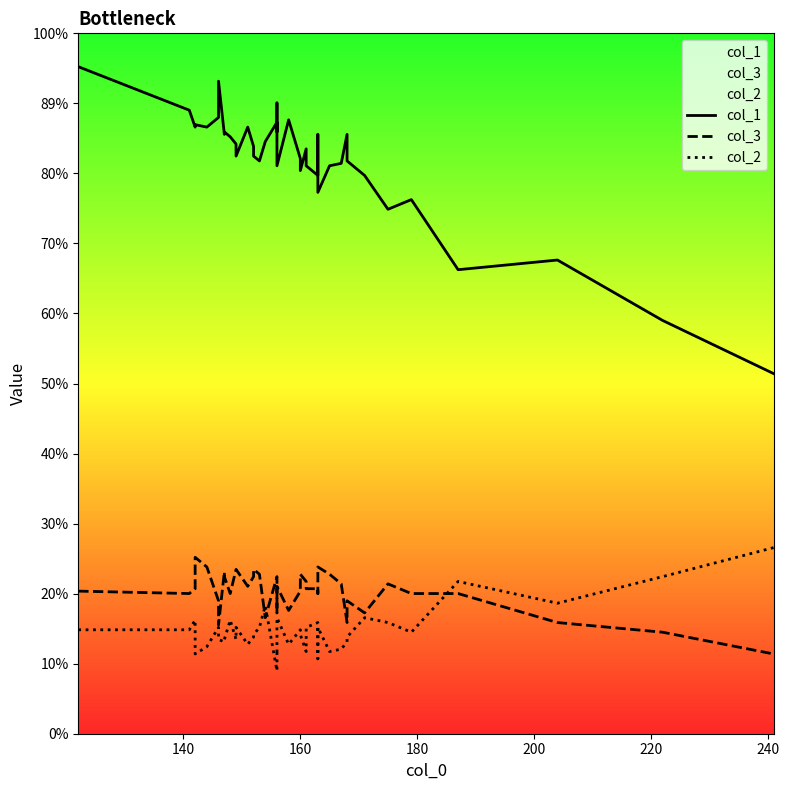

List the series in order of their peak value, lowest first.

col_3, col_2, col_1